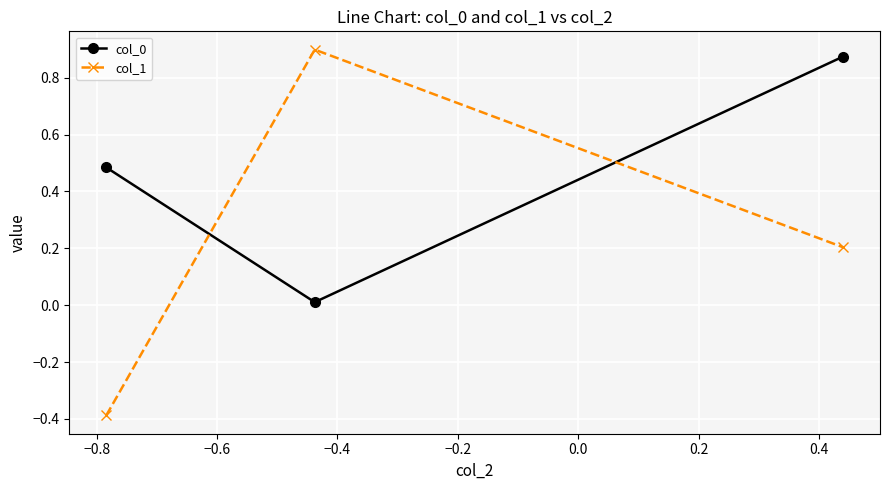

What is the smallest value displayed?

-0.4